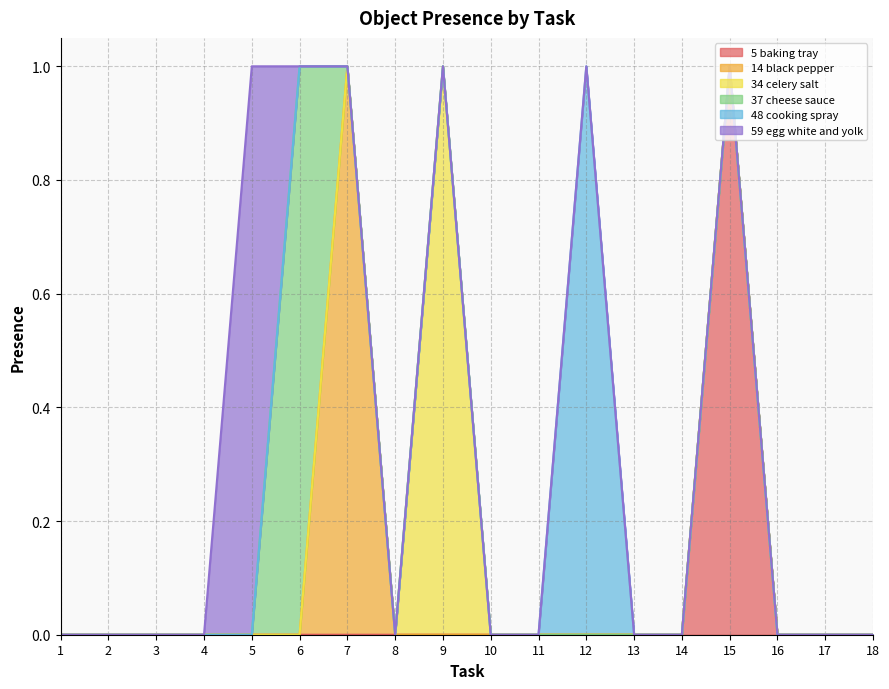

Rank the categories by Object_34_celery salt value from lowest to highest.

1, 2, 3, 4, 5, 6, 7, 8, 10, 11, 12, 13, 14, 15, 16, 17, 18, 9